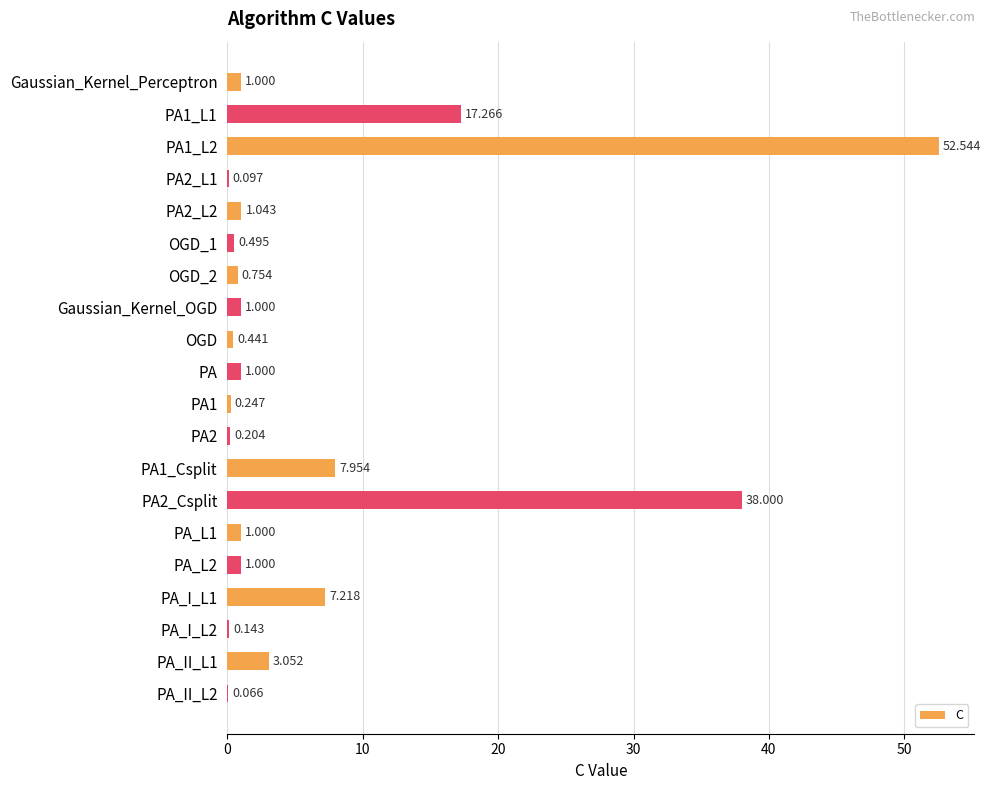

Are the bars horizontal?

Yes